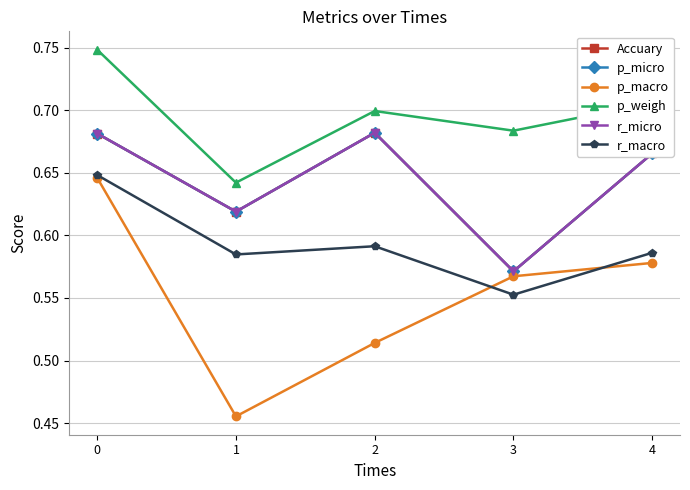

What is the sum of the p_weigh values at 2 and 3?

1.4